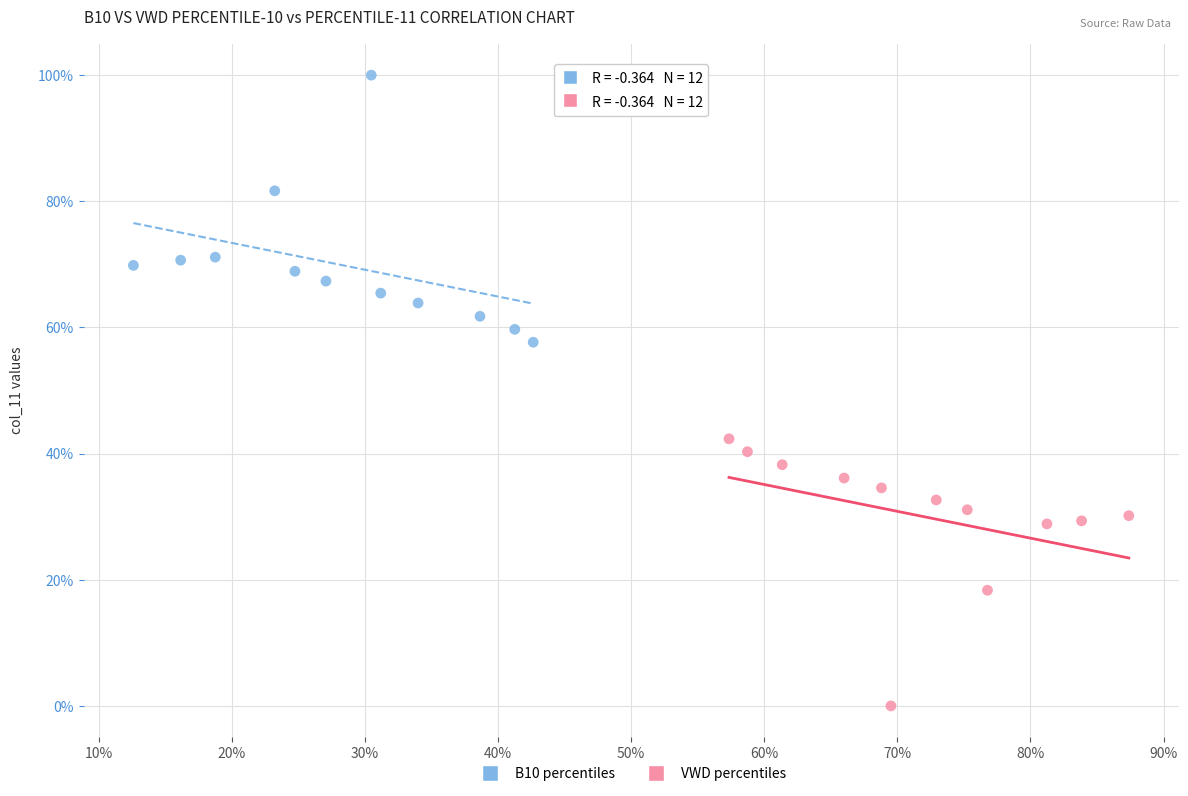

Which series reaches the minimum Y coordinate?

VWD percentiles